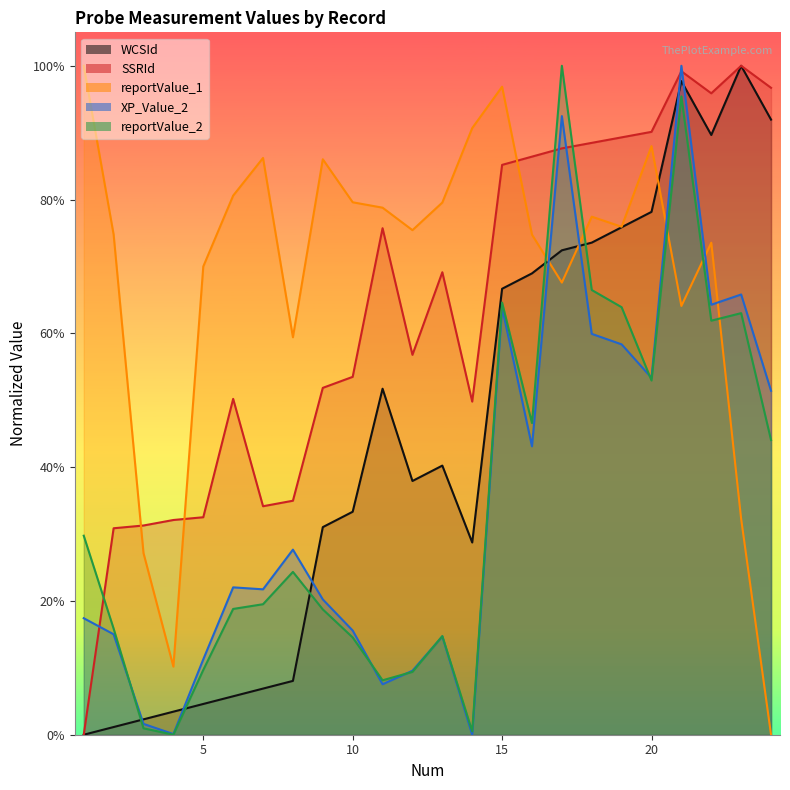

How many series are shown in this chart?

5